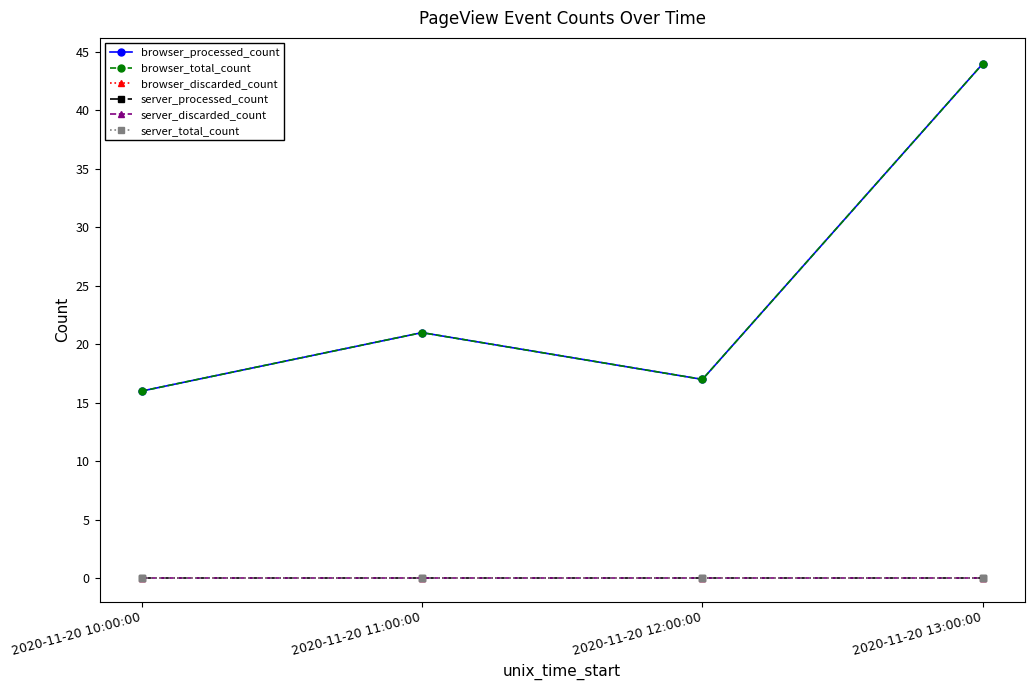

True or false: server_processed_count and server_total_count cross at least once.

False